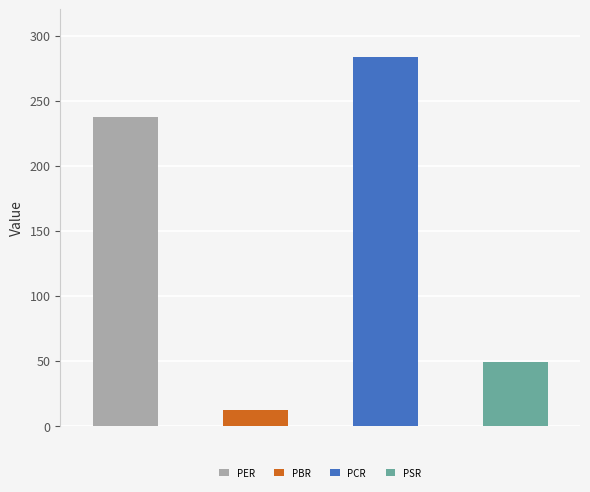

Reading left to right, transcribe all the data shown in this chart.

237.5	12.4	283.2	49.1